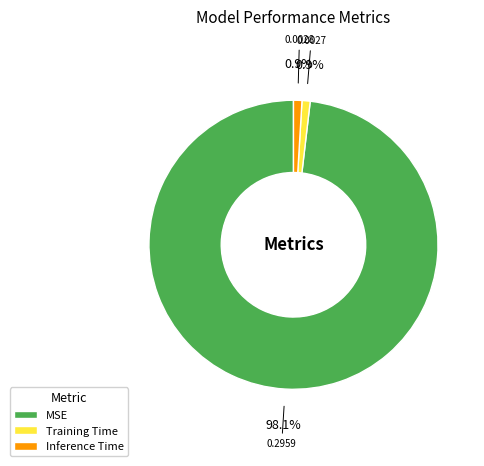

Which category accounts for the majority?

MSE